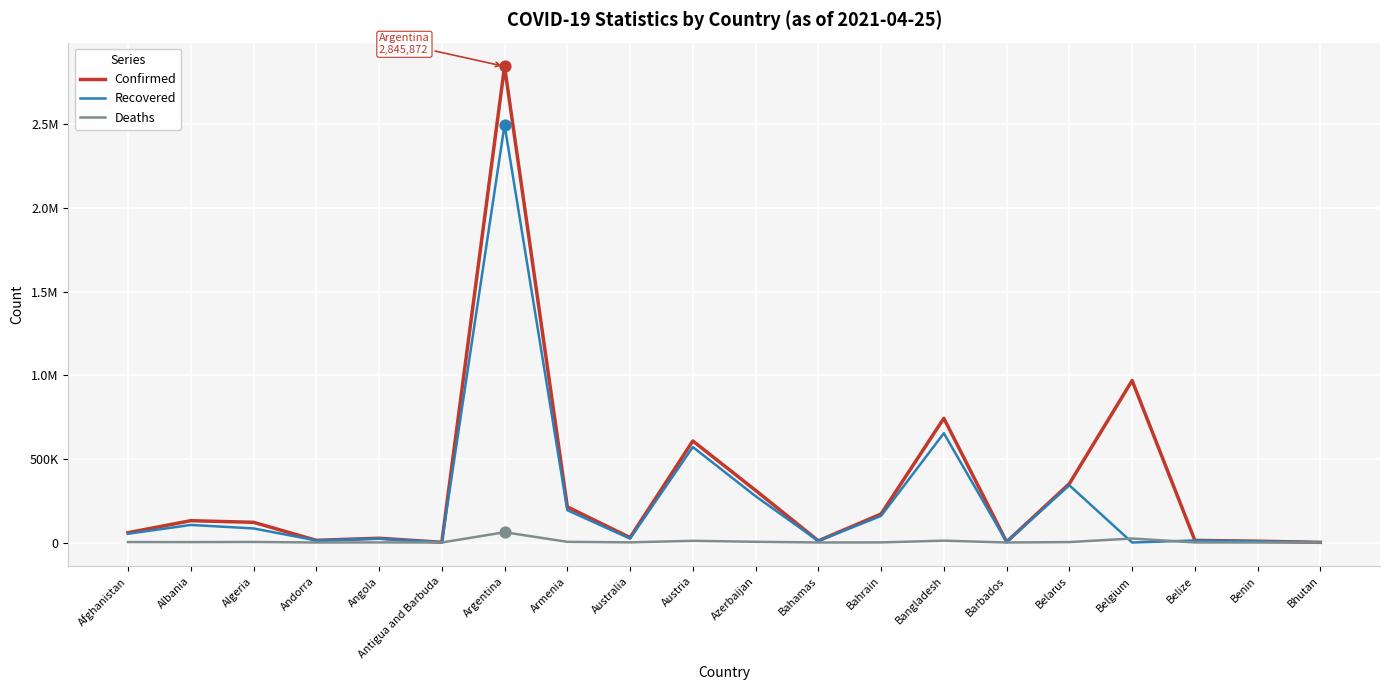

Is the value of Recovered at Bahrain greater than the value of Deaths at Belize?

Yes